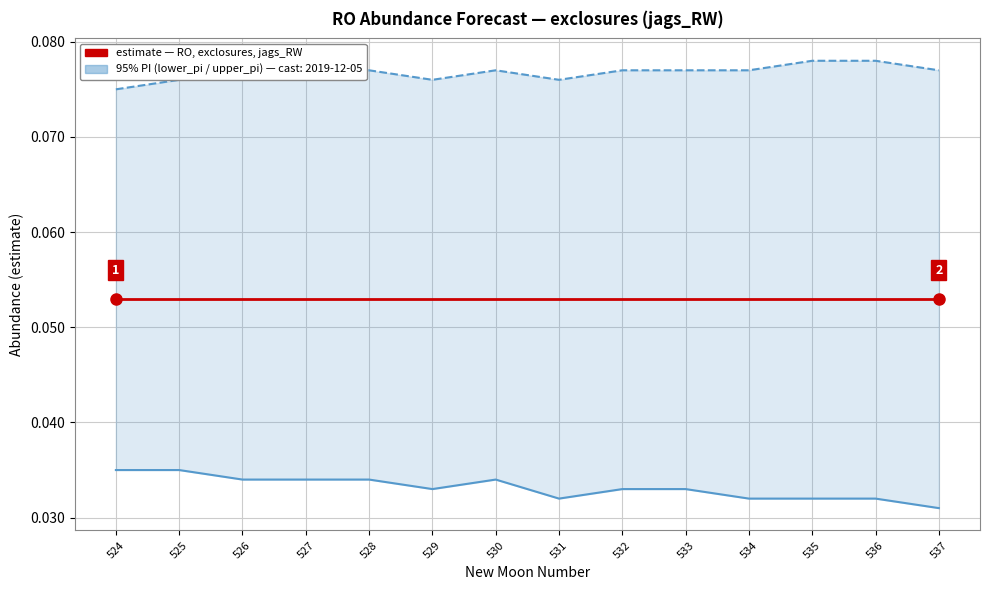

The estimate series shows 0.0 at 524. True or false?

False